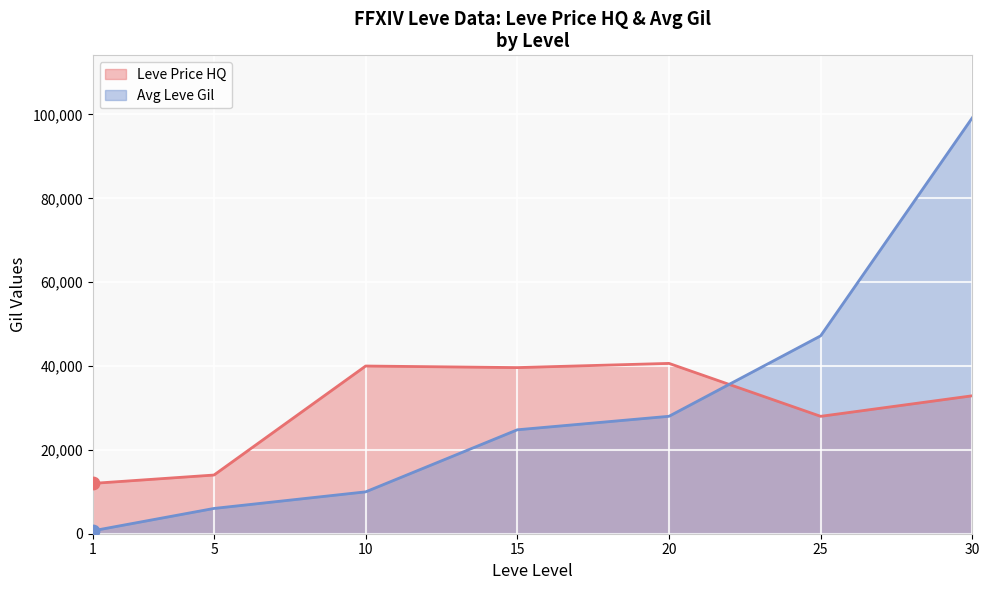

Between 5 and 1, which is larger?

5